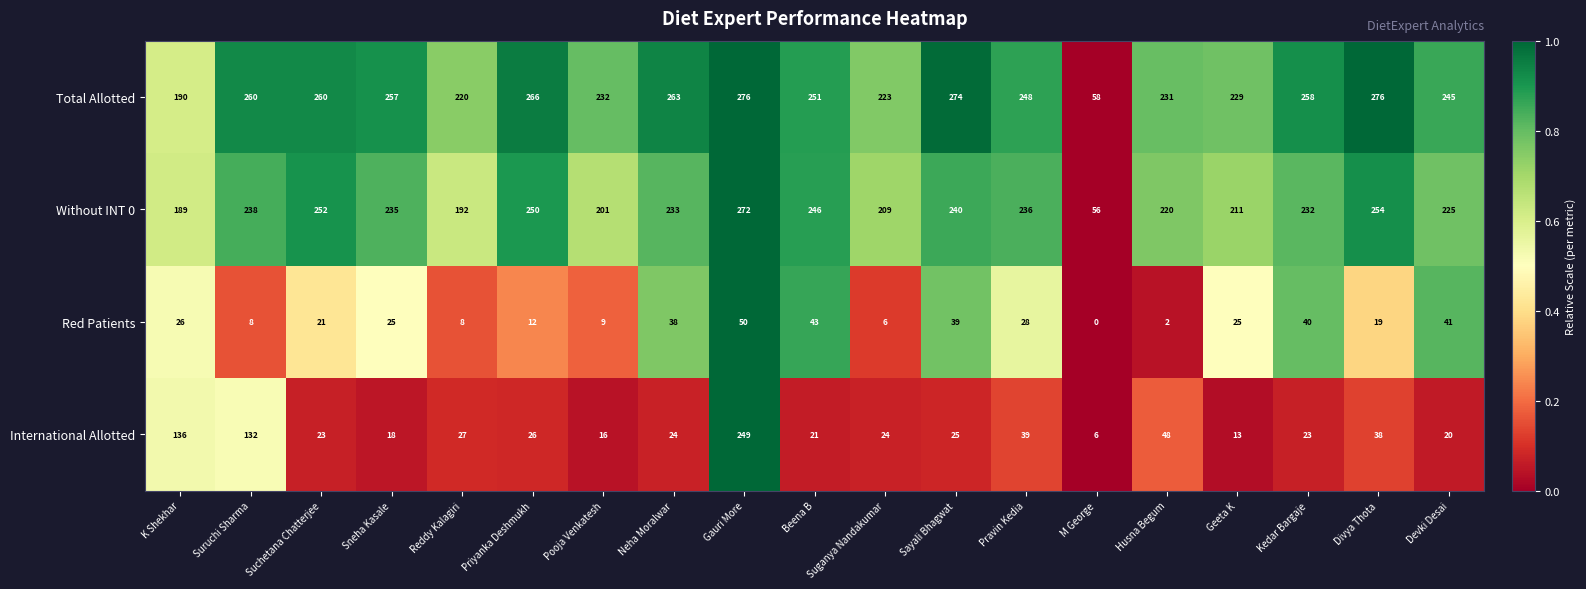

Read the Without INT 0 value at Suruchi Sharma, to the nearest 5.

240